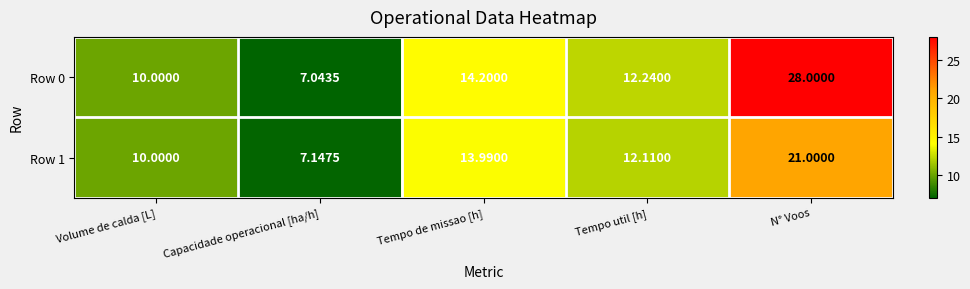

List the labels in order of Row 0 value, largest first.

N° Voos, Tempo de missao [h], Tempo util [h], Volume de calda [L], Capacidade operacional [ha/h]